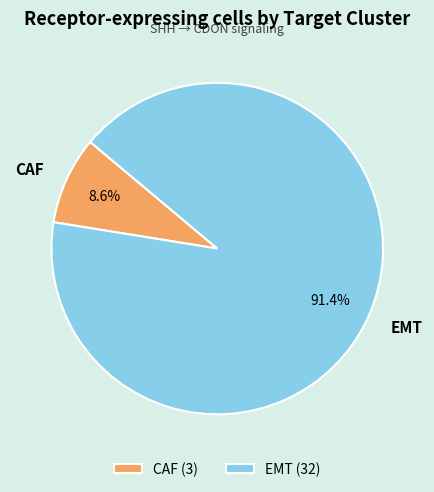

Which slice is the largest?

EMT